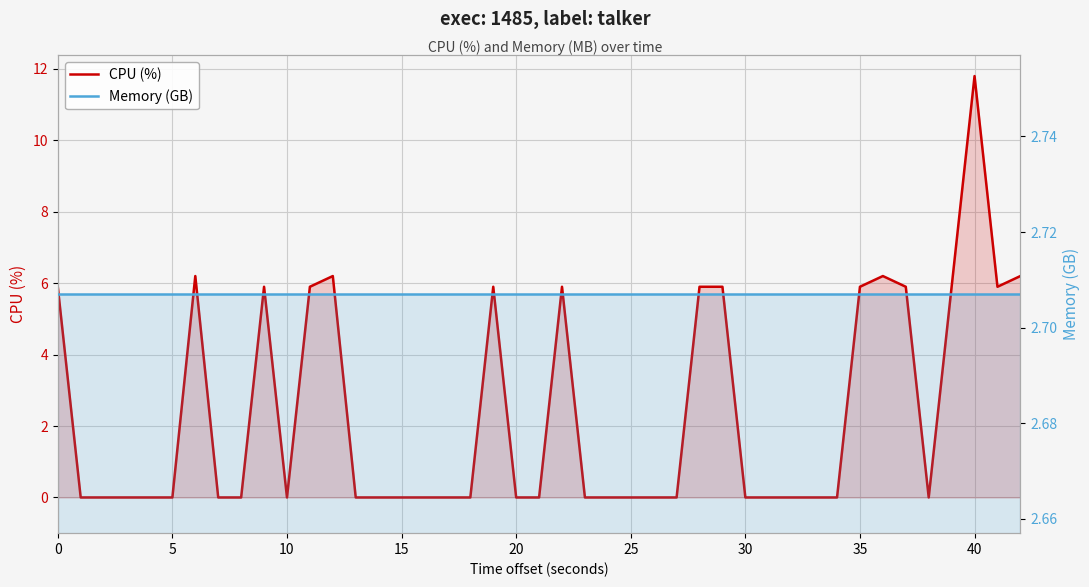

How many lines are shown in the chart?

2